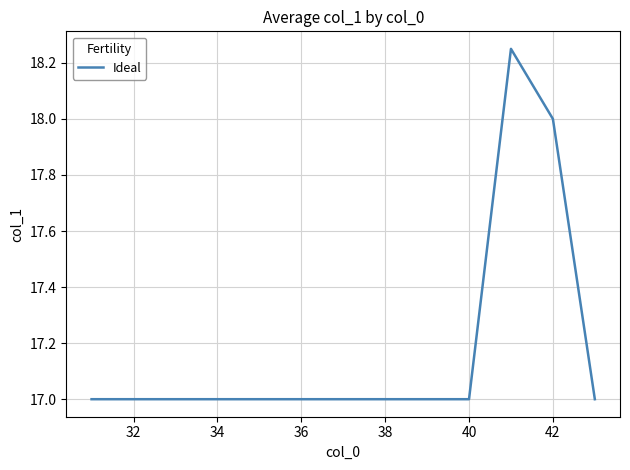

What is the minimum value shown in the chart?

17.0